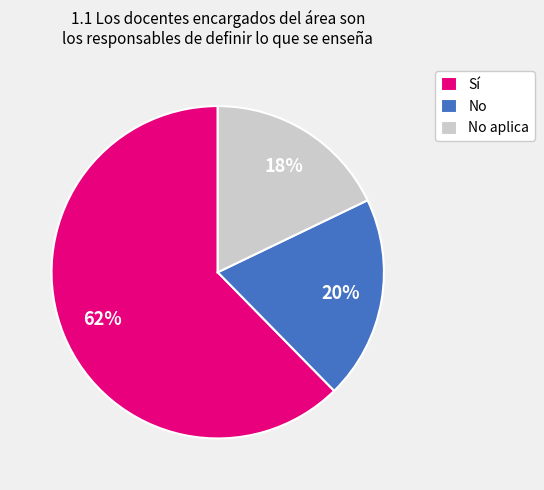

What percentage is the No aplica slice, to the nearest percent?

18%